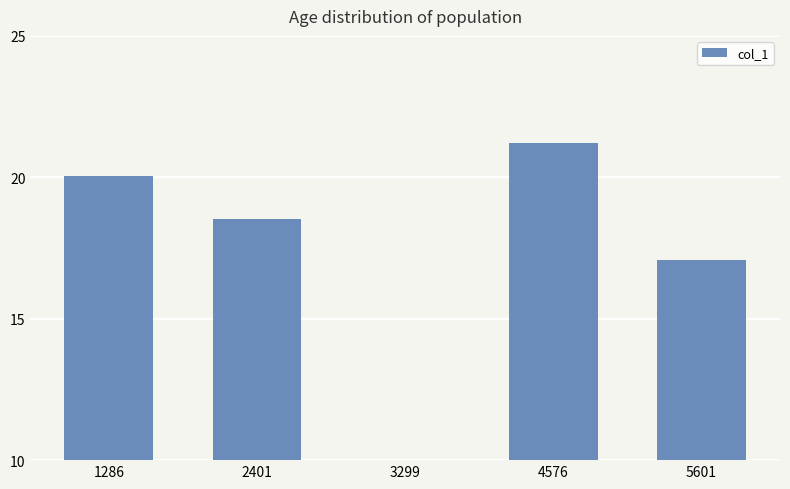

What is the sum of the values at 1286 and 3299?

30.1